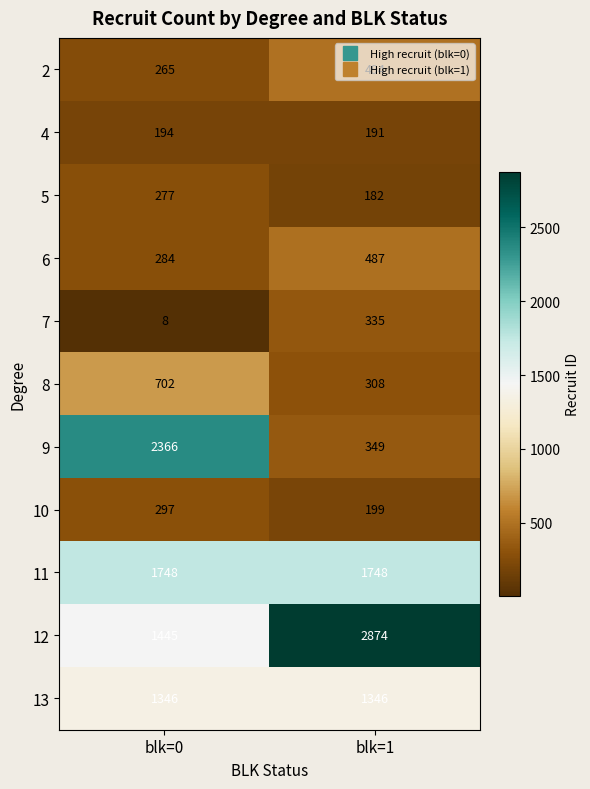

Rank the series at blk=1 from highest to lowest value.

12, 11, 13, 2, 6, 9, 7, 8, 10, 4, 5